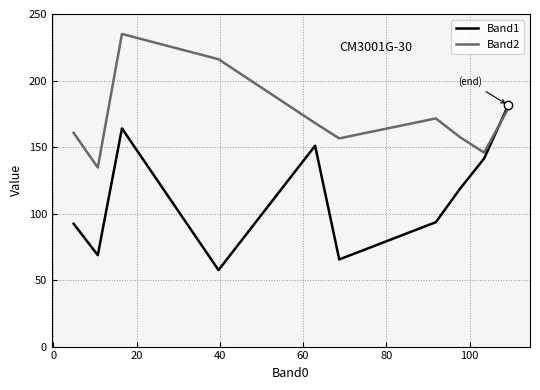

In Band2, how many points are lower than both neighbors (excluding endpoints)?

3